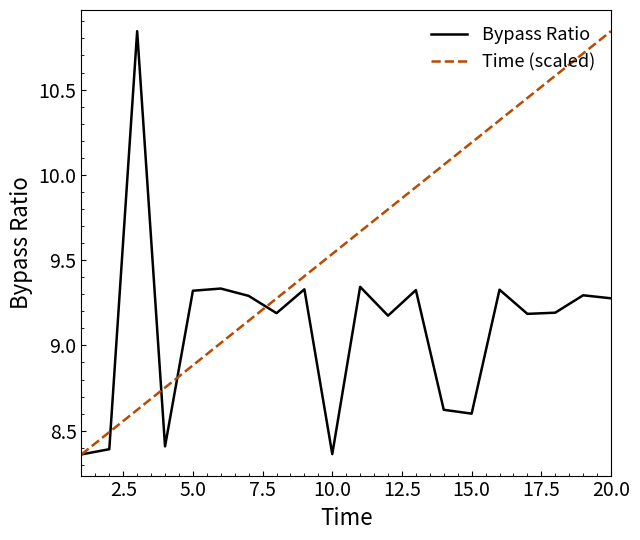

List the series in order of their overall mean, lowest first.

Bypass Ratio, Time (scaled)